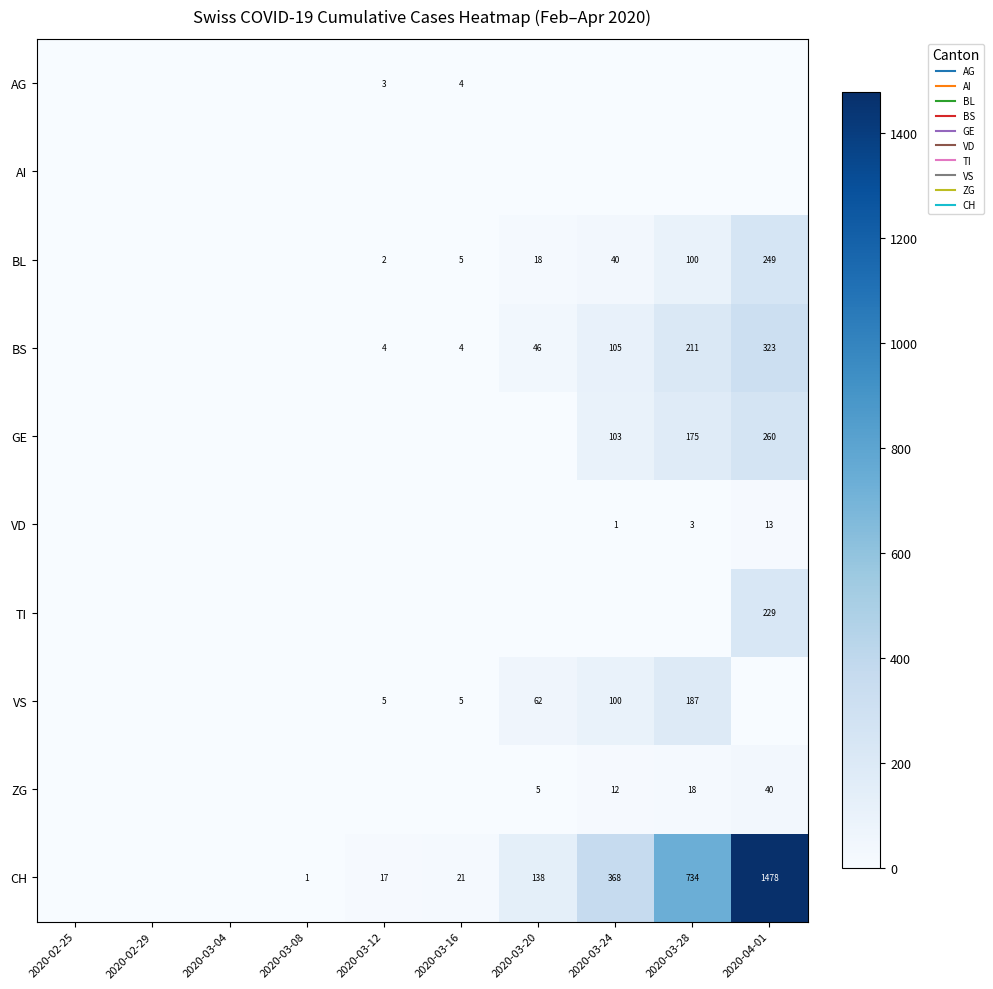

Which series has the largest total across all categories?

CH